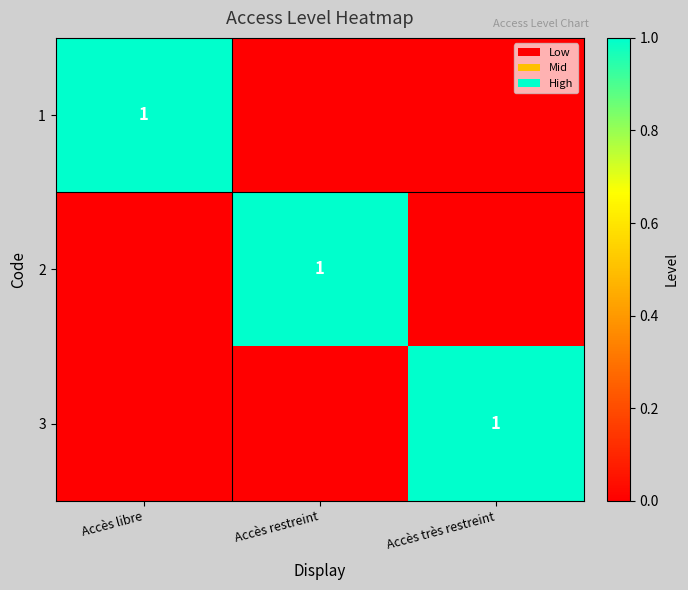

The 1 series shows 2 at Accès libre. True or false?

False